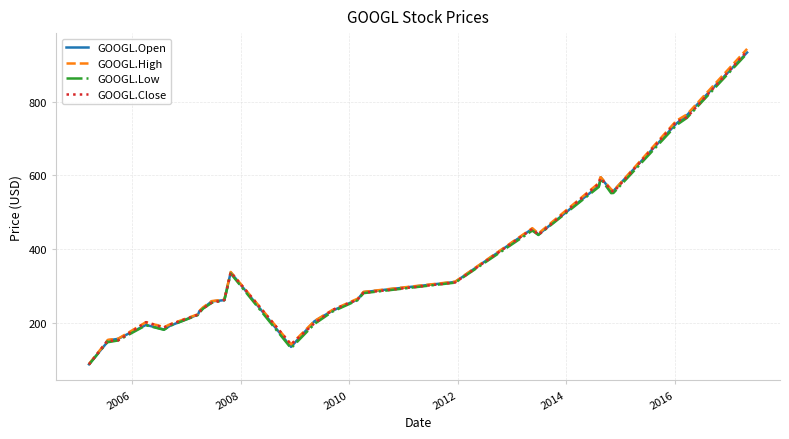

Which series has the largest range (max minus min)?

GOOGL.High